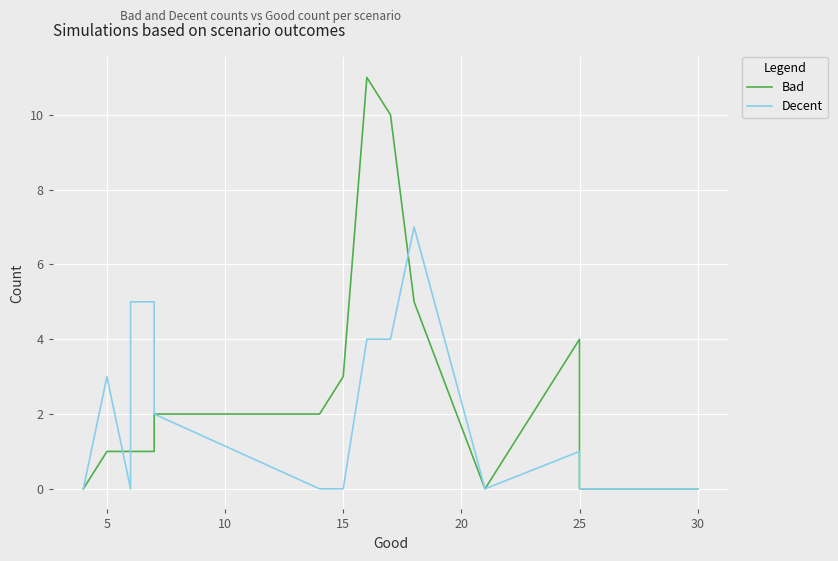

True or false: Decent and Bad cross at least once.

True